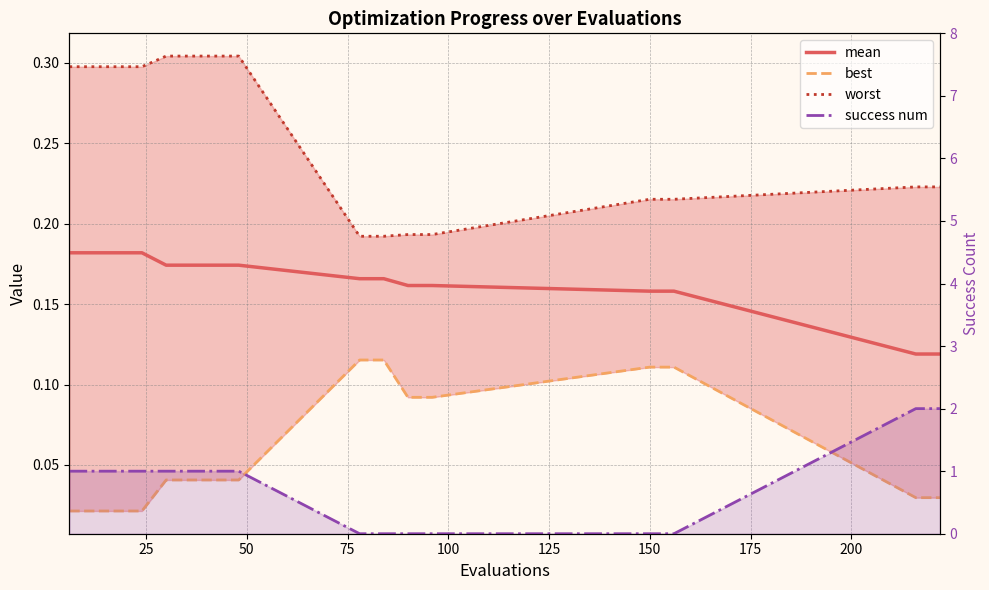

True or false: success num has more than 1 points higher than both neighbors.

False